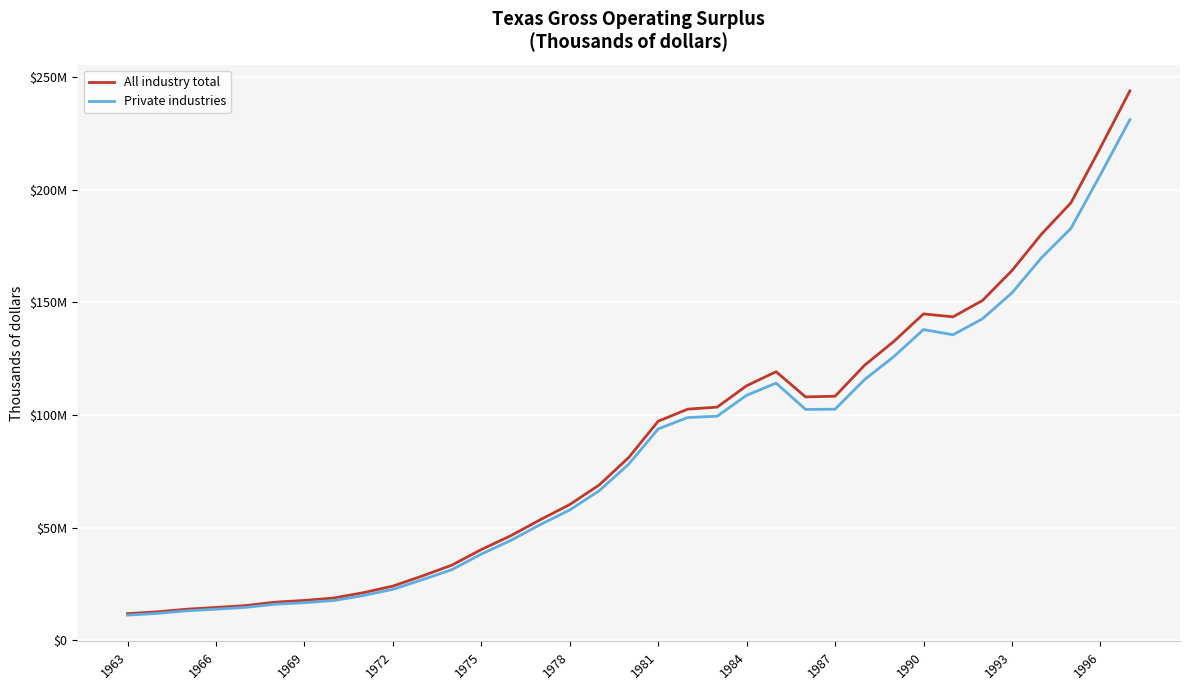

What are all the series names shown in the legend?

All industry total, Private industries